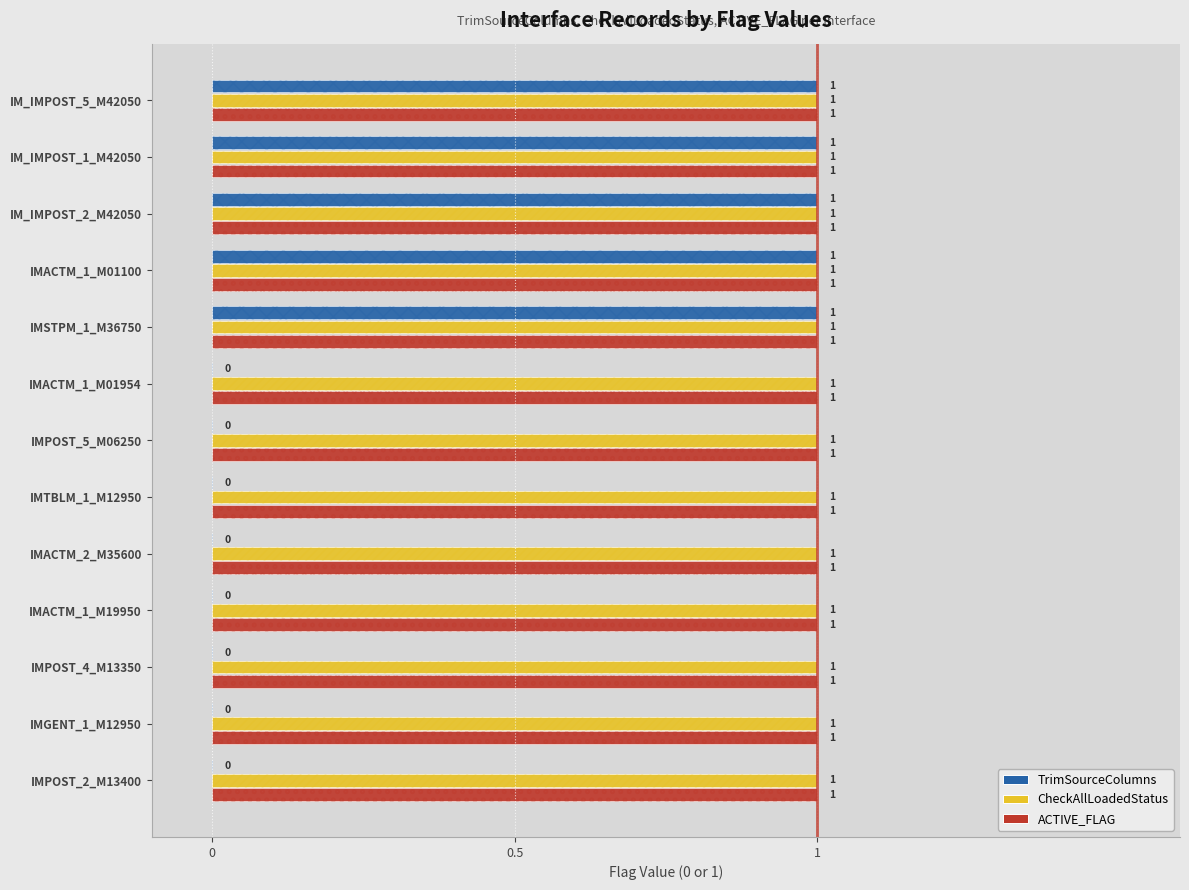

At how many categories does at least one series exceed 0?

13